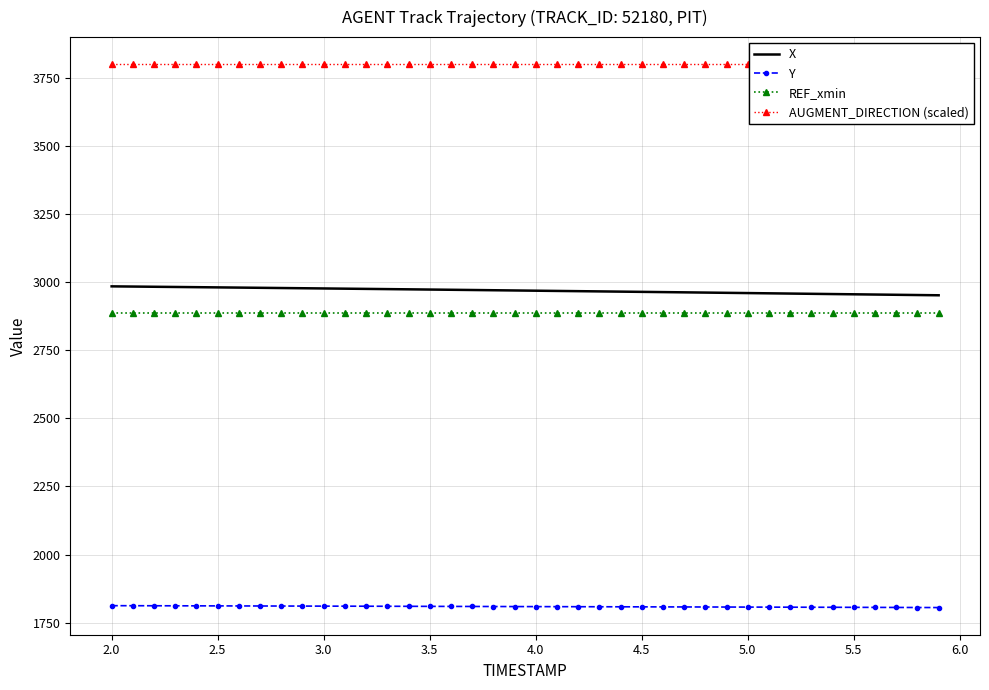

How many values in the Y series are below 1808?

15